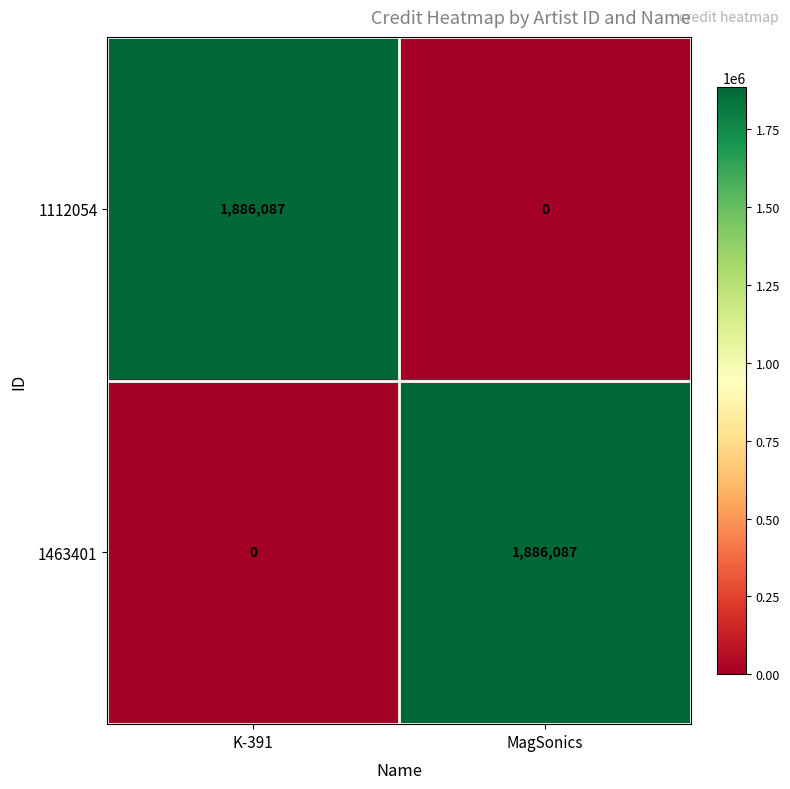

What is the average value of the 1112054 series?

943044